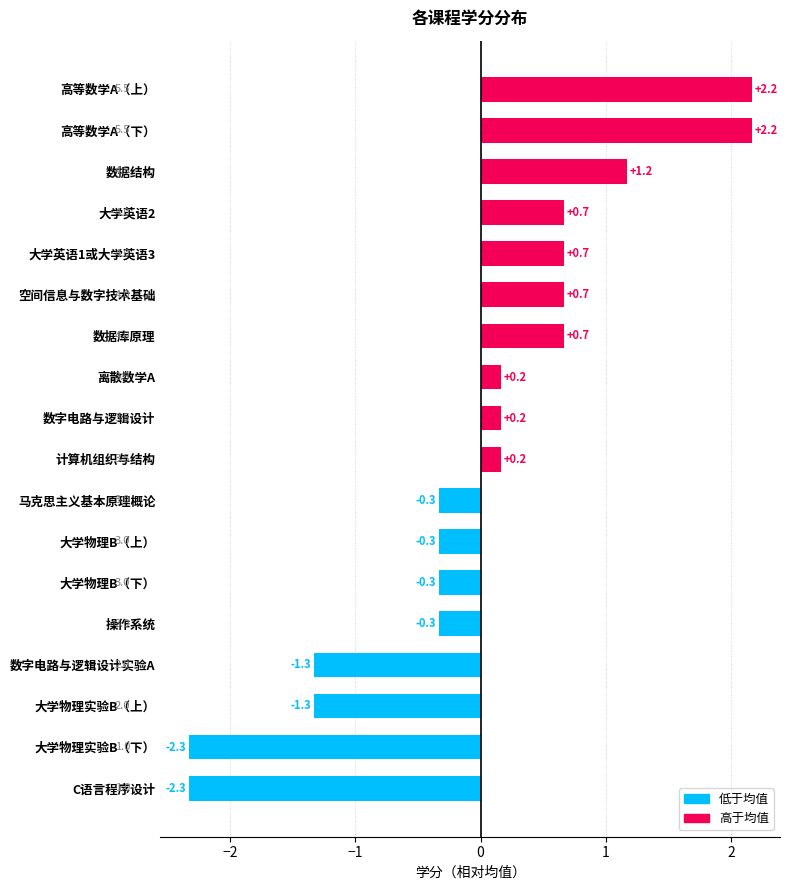

Reading bottom to top, list all the values displayed in this chart.

-2.3	-2.3	-1.3	-1.3	-0.3	-0.3	-0.3	-0.3	0.2	0.2	0.2	0.7	0.7	0.7	0.7	1.2	2.2	2.2